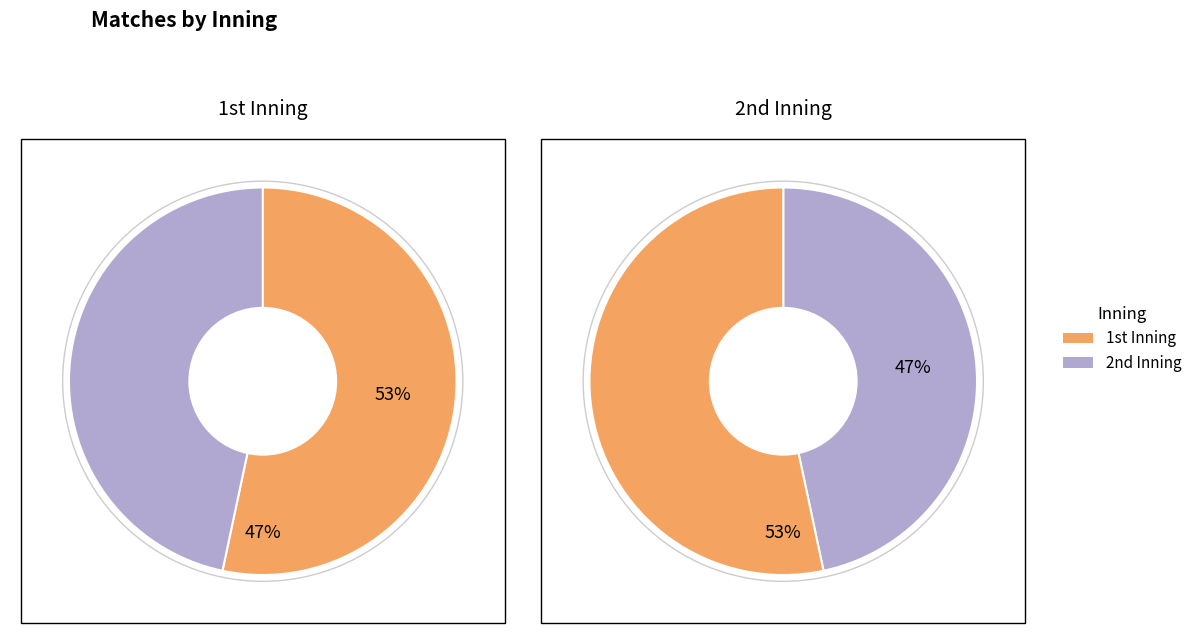

Rank the categories by value from lowest to highest.

2nd, 1st